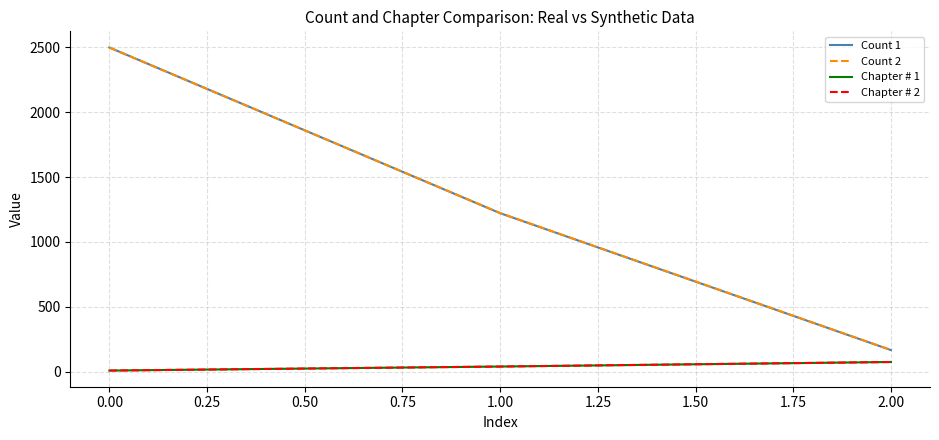

Is this an area chart (filled region under the line)?

No